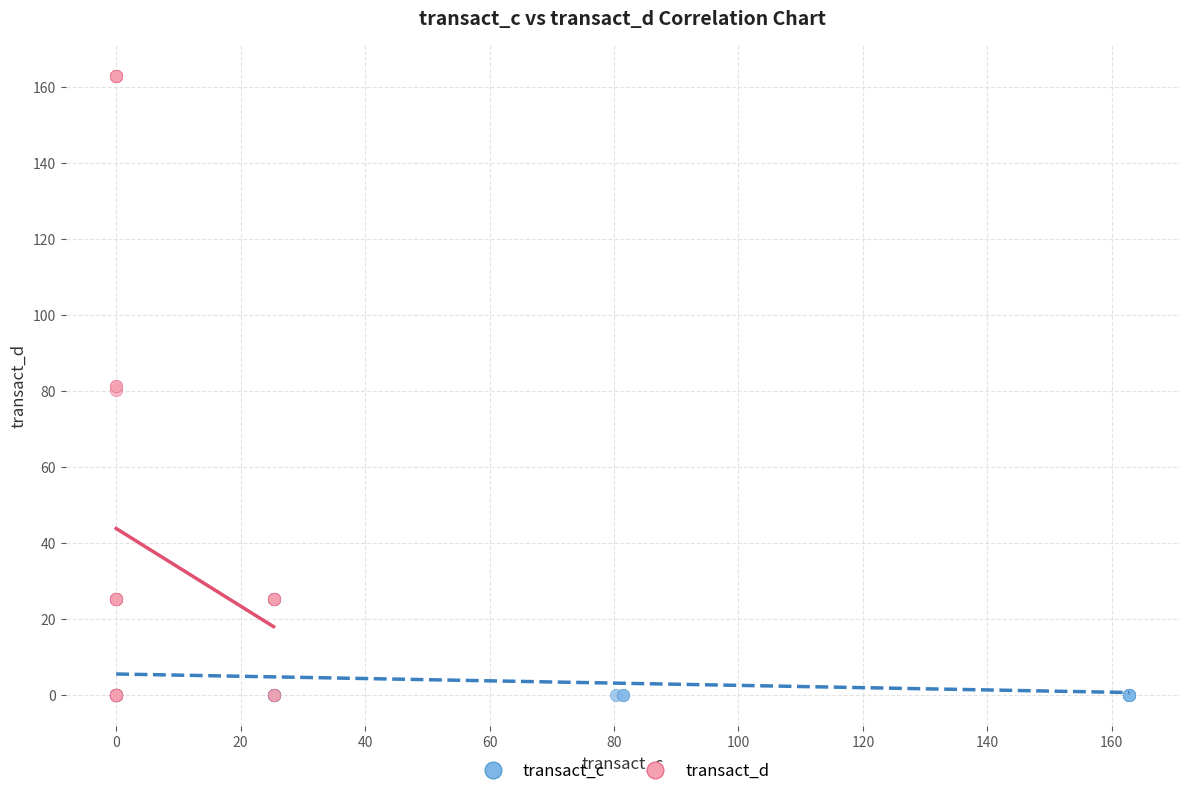

Which series reaches the maximum Y coordinate?

transact_d